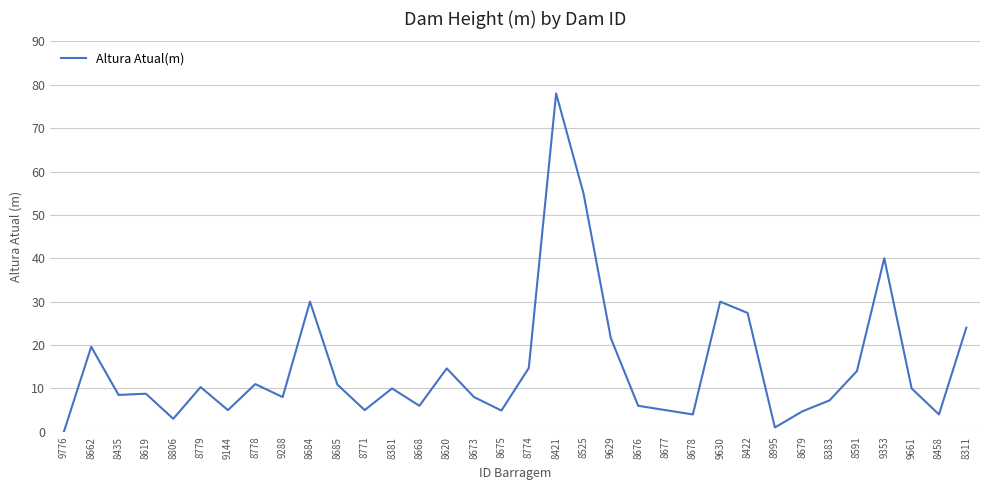

What is the difference between the second highest and minimum values?

55.0